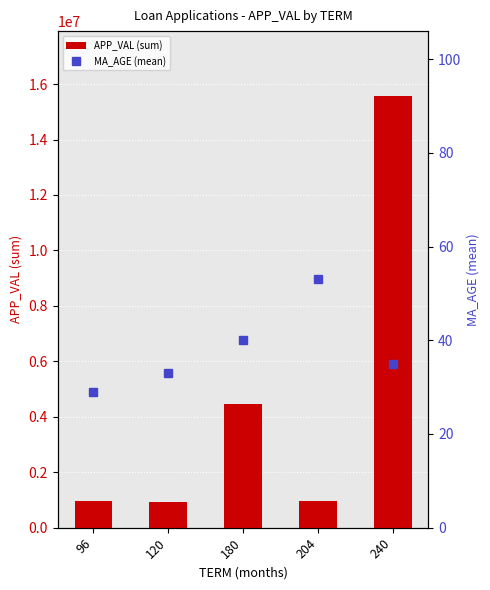

Between 96 and 120, which series saw the biggest shift?

APP_VAL (sum)